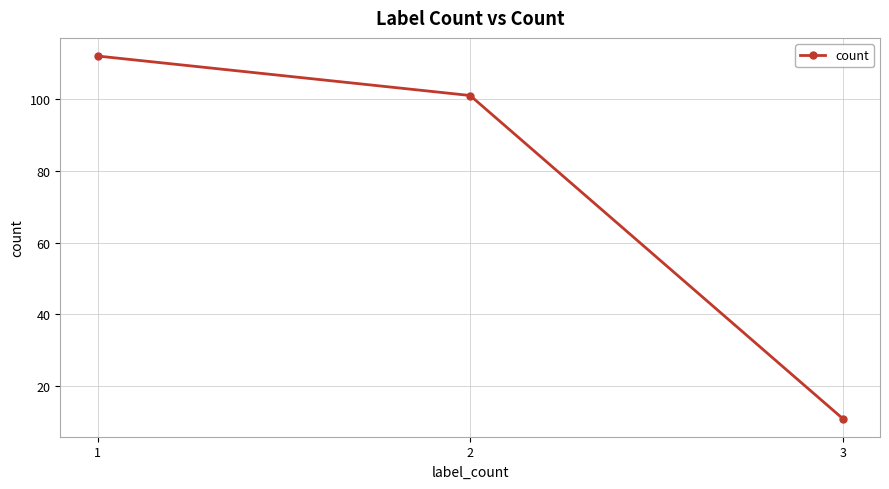

Does the chart display data point markers on the line(s)?

Yes